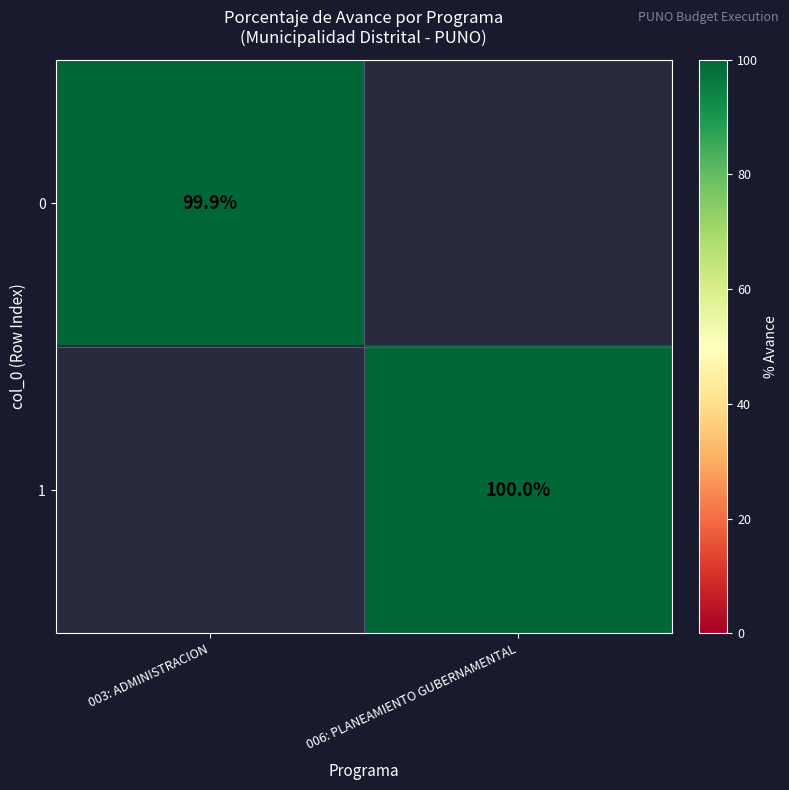

Is it true that 1 equals 100.0 at 006: PLANEAMIENTO GUBERNAMENTAL?

True